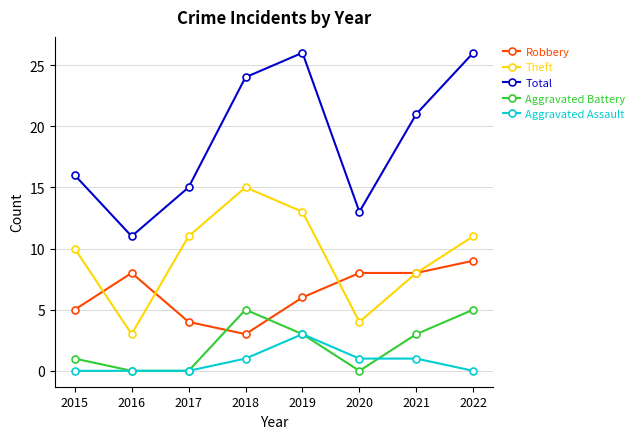

Is it true that Total equals 28 at 2015?

False